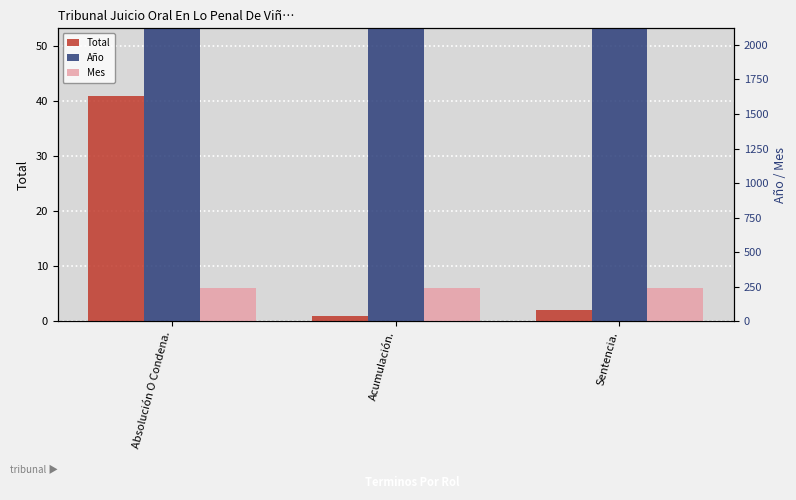

The value of Total at Acumulación. is 2. True or false?

False